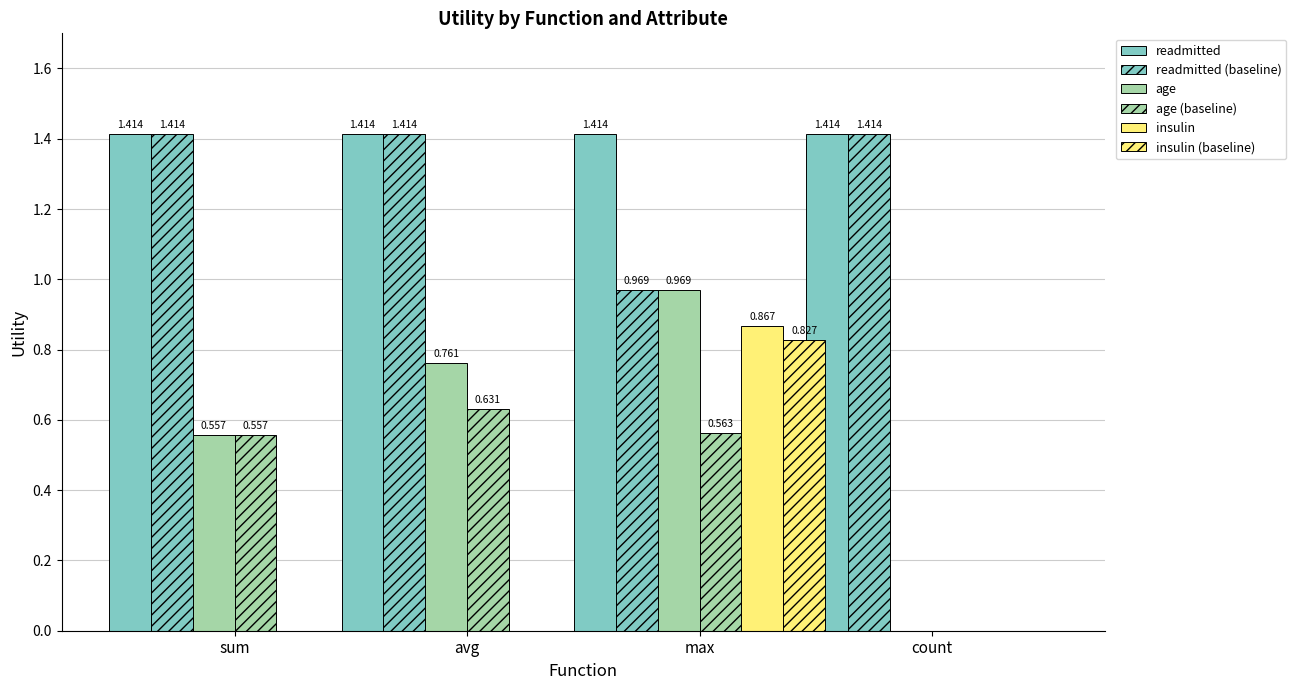

How many groups of bars are there?

4